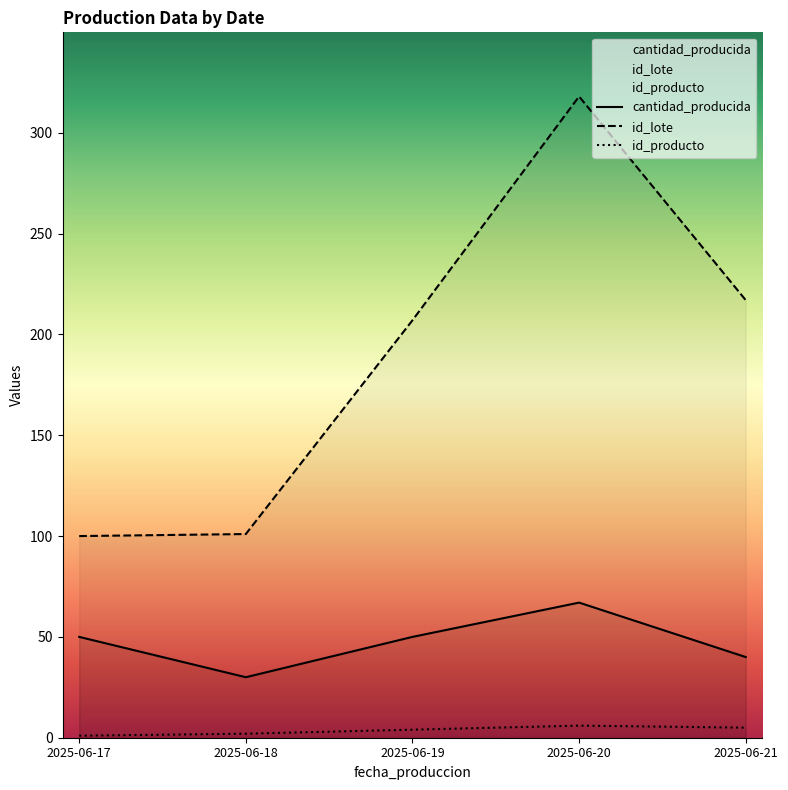

Where does the id_lote series first go above 207?

2025-06-20